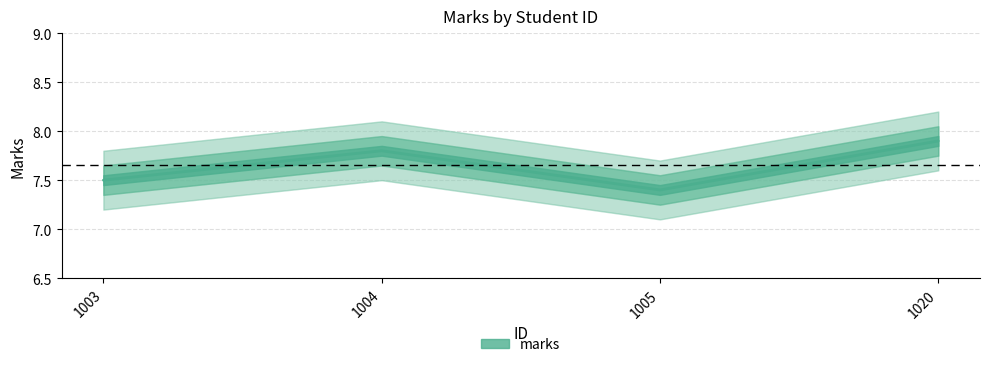

How many categories are shown in the chart?

4